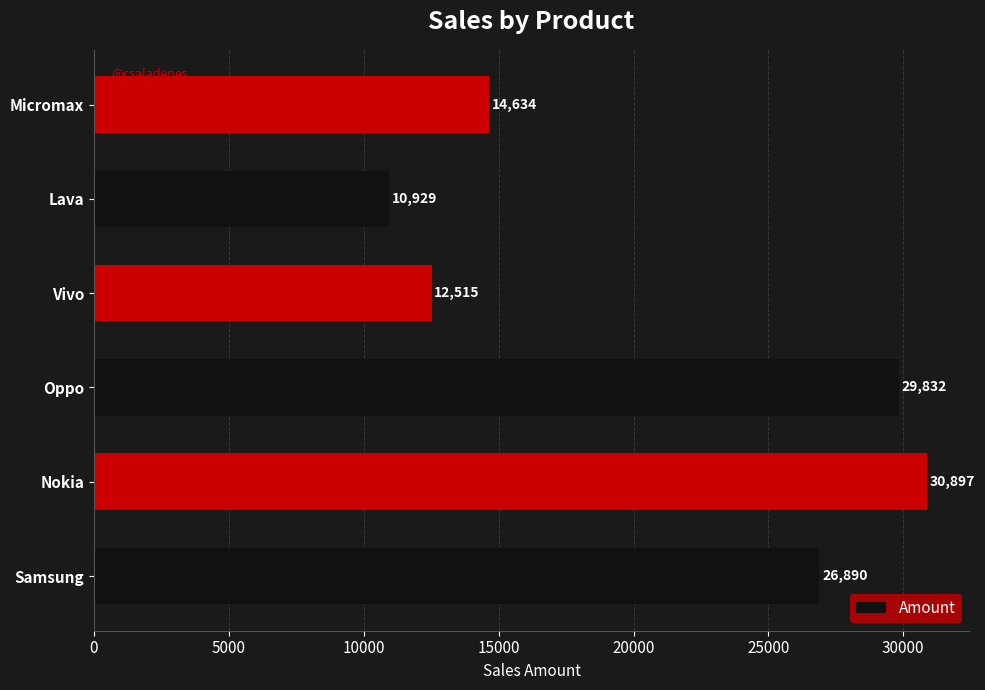

Reading bottom to top, transcribe all the data shown in this chart.

26890	30897	29832	12515	10929	14634